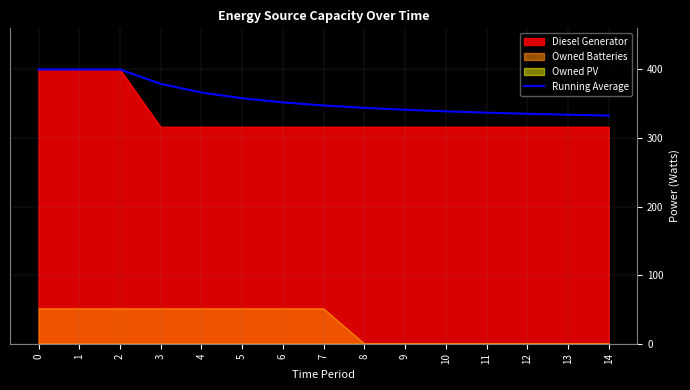

List the labels in order of value, smallest first.

14, 13, 12, 11, 10, 9, 8, 7, 6, 5, 4, 3, 0, 1, 2